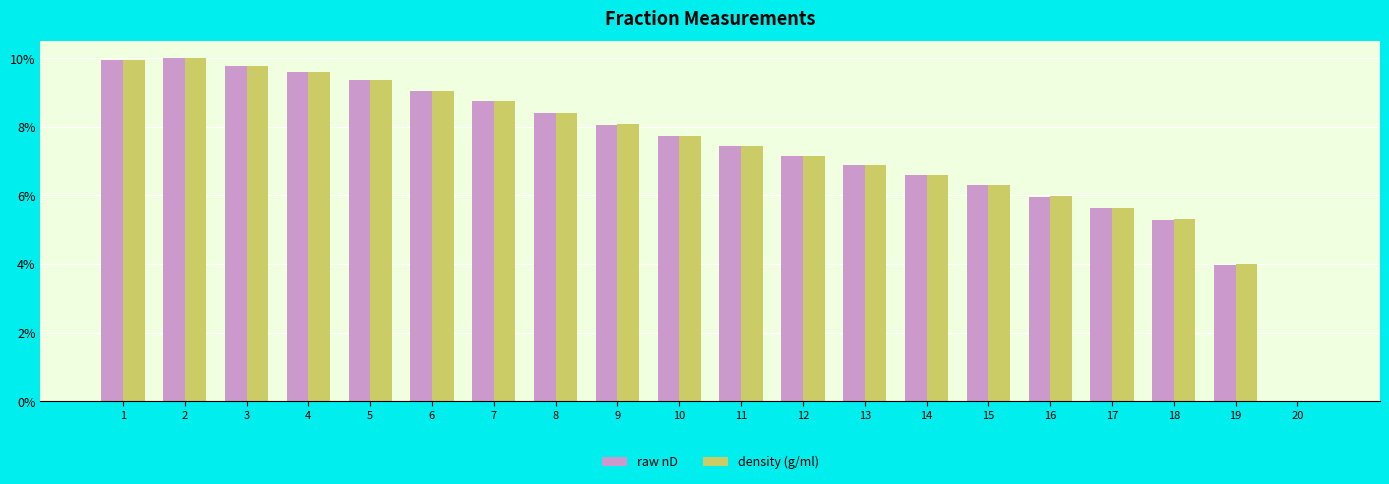

Reading right to left, list all the values displayed in this chart.

raw nD: 20=0.0	19=4.0	18=5.3	17=5.6	16=6.0	15=6.3	14=6.6	13=6.9	12=7.2	11=7.4	10=7.7	9=8.1	8=8.4	7=8.8	6=9.0	5=9.4	4=9.6	3=9.8	2=10.0	1=9.9
density (g/ml): 20=0.0	19=4.0	18=5.3	17=5.6	16=6.0	15=6.3	14=6.6	13=6.9	12=7.2	11=7.4	10=7.7	9=8.1	8=8.4	7=8.8	6=9.0	5=9.4	4=9.6	3=9.8	2=10.0	1=9.9